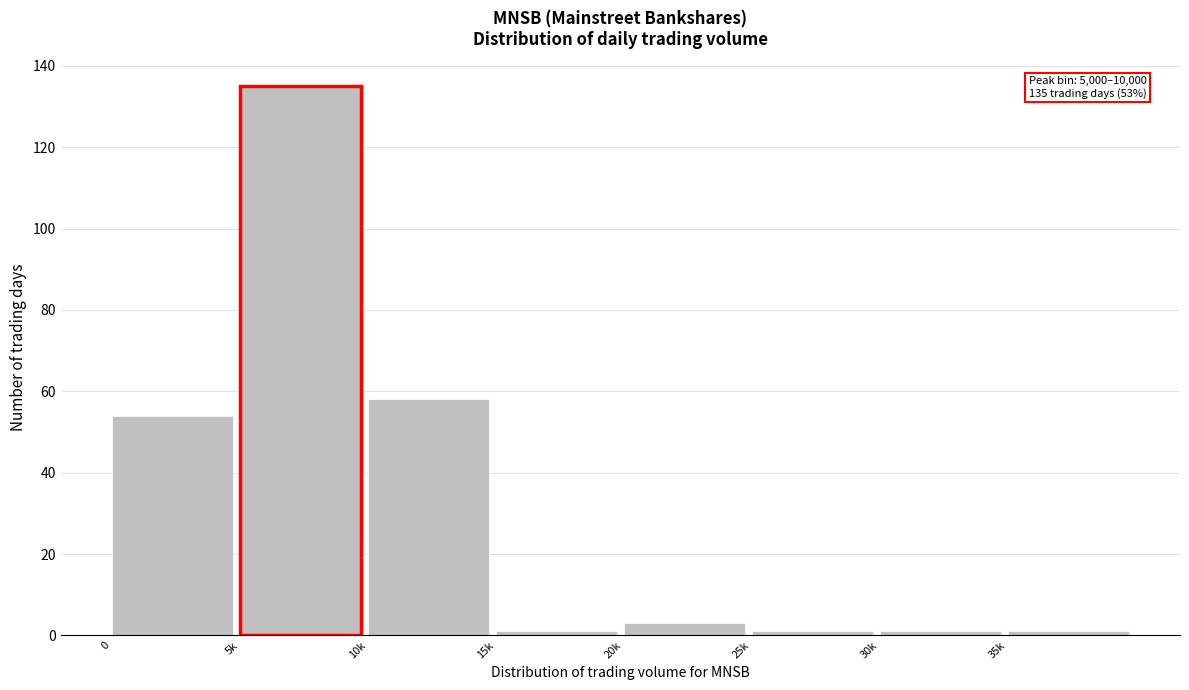

Reading right to left, transcribe all the data shown in this chart.

35k=1	30k=1	25k=1	20k=3	15k=1	10k=58	5k=135	0=54